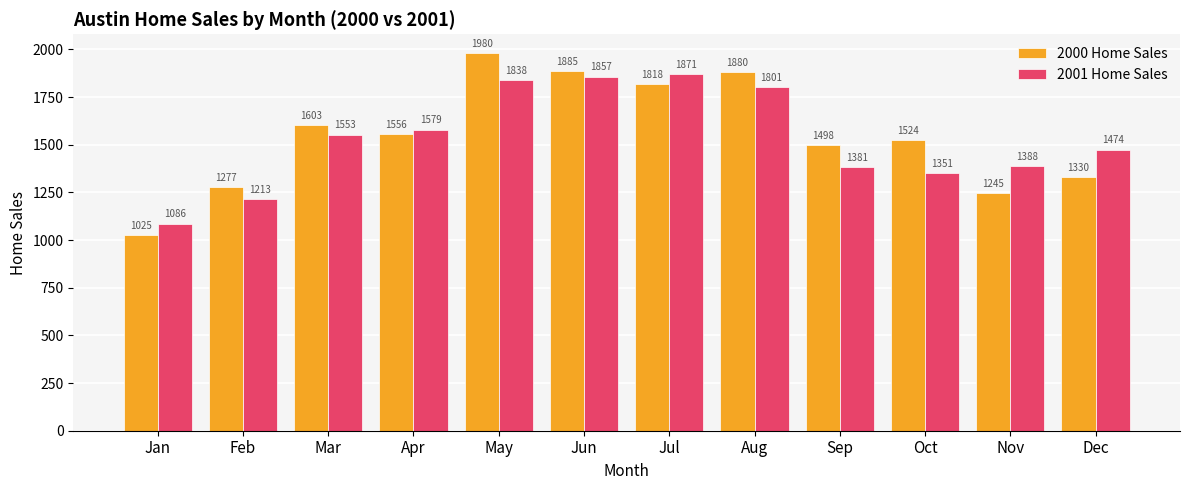

Is the value of 2001 Home Sales at Feb greater than the value of 2000 Home Sales at Apr?

No